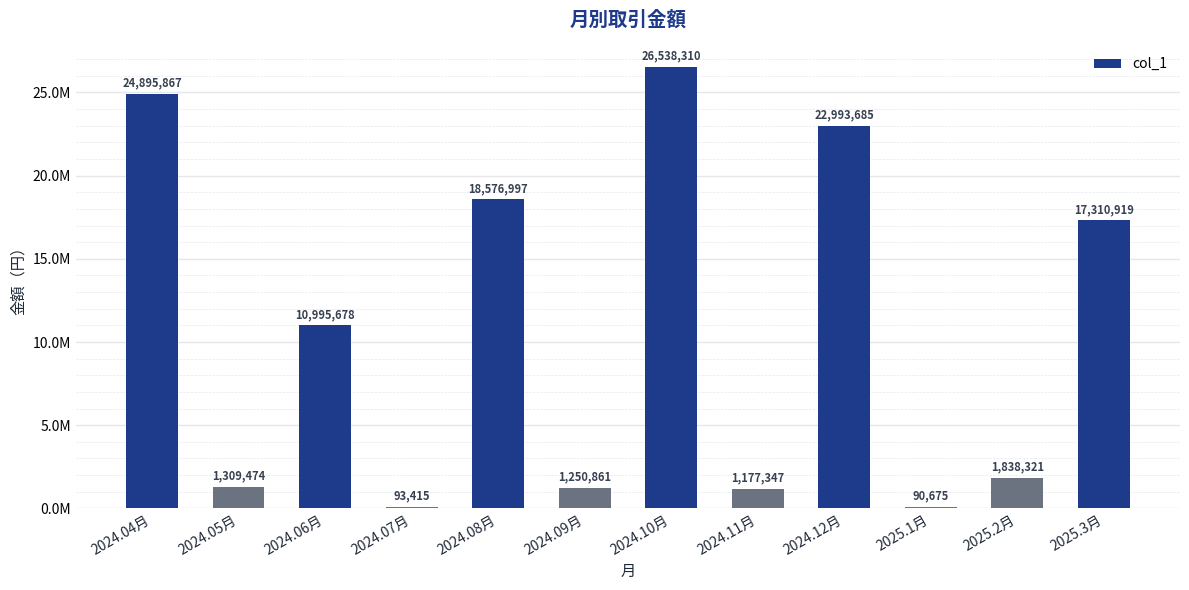

Which label corresponds to the smallest value in the chart?

2025.1月